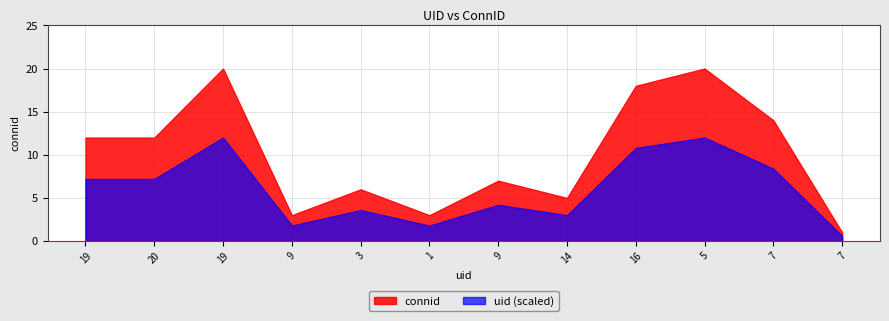

Does the chart display data point markers on the line(s)?

No